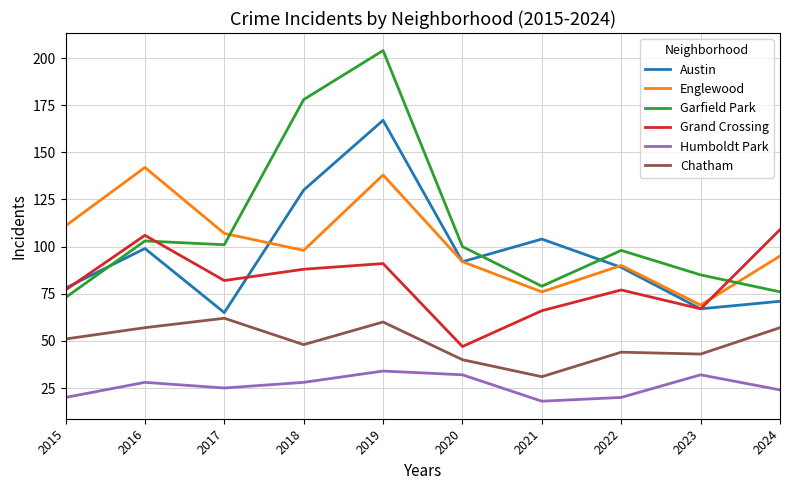

Count the number of categories in the chart.

10